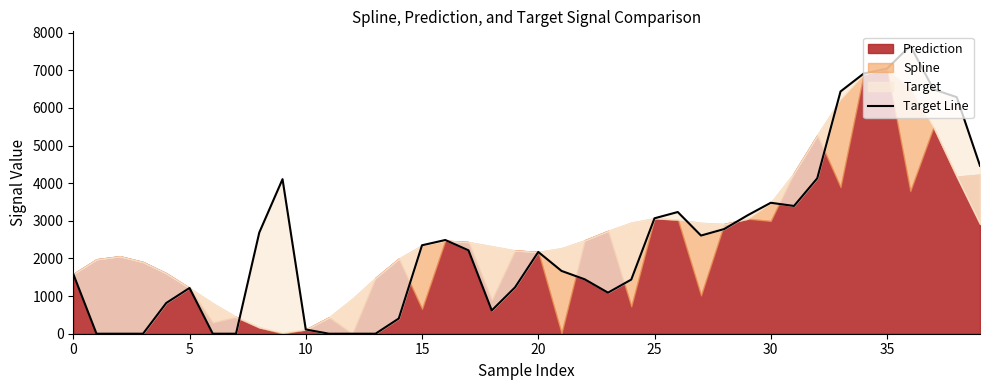

What value does the data have at 30?

3478.9